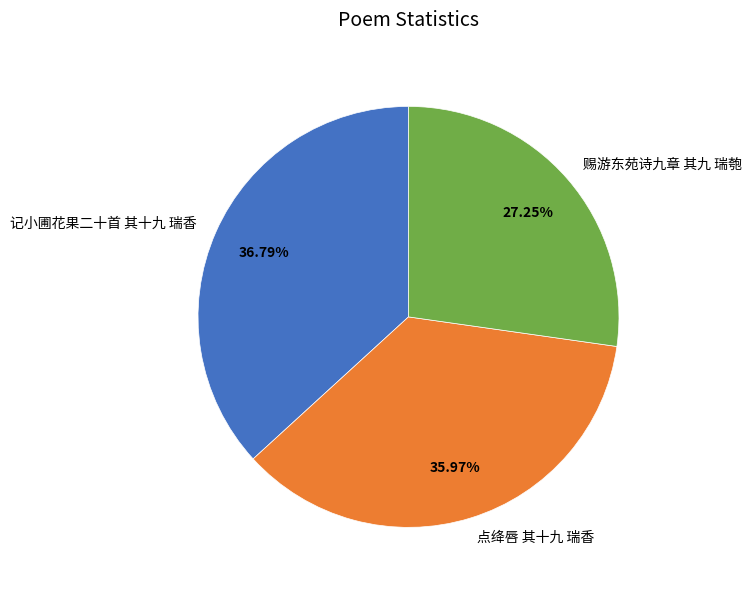

Which slice is the largest?

记小圃花果二十首 其十九 瑞香